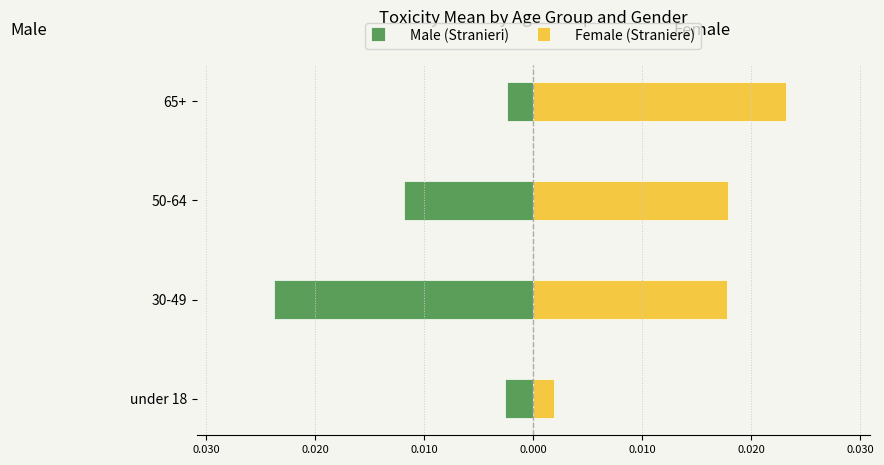

Which series changed the most between 50-64 and 65+?

Male (Stranieri)